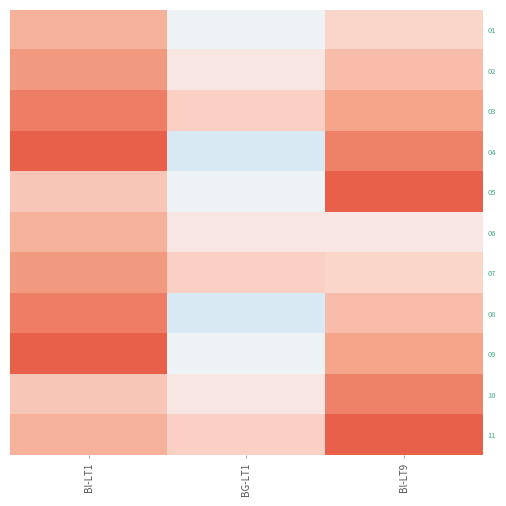

The value of 09 at Bl-LT1 is 0.2. True or false?

False